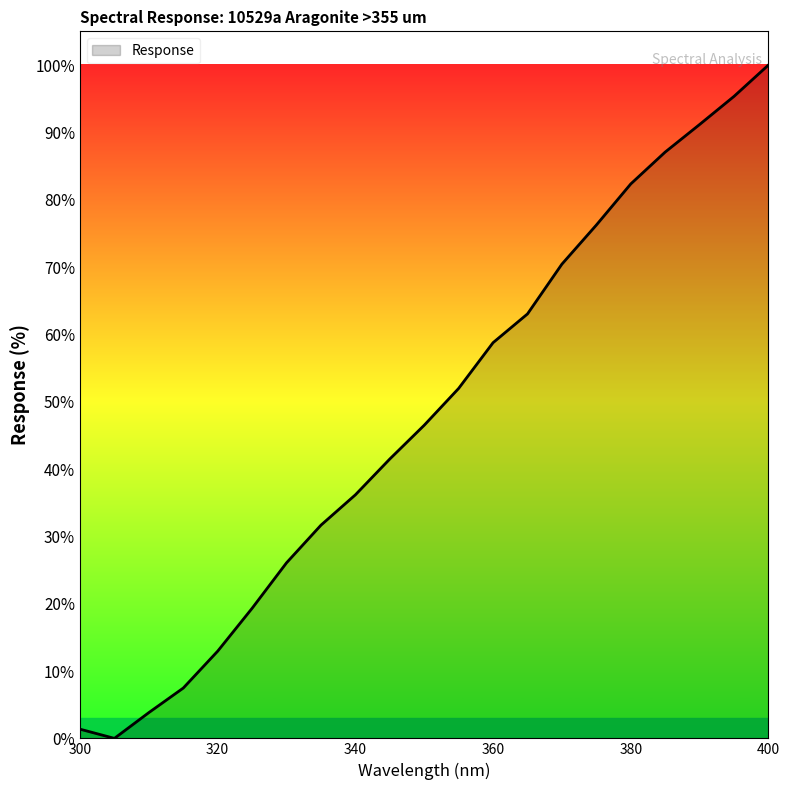

What is the difference between the maximum and minimum values?

100.0